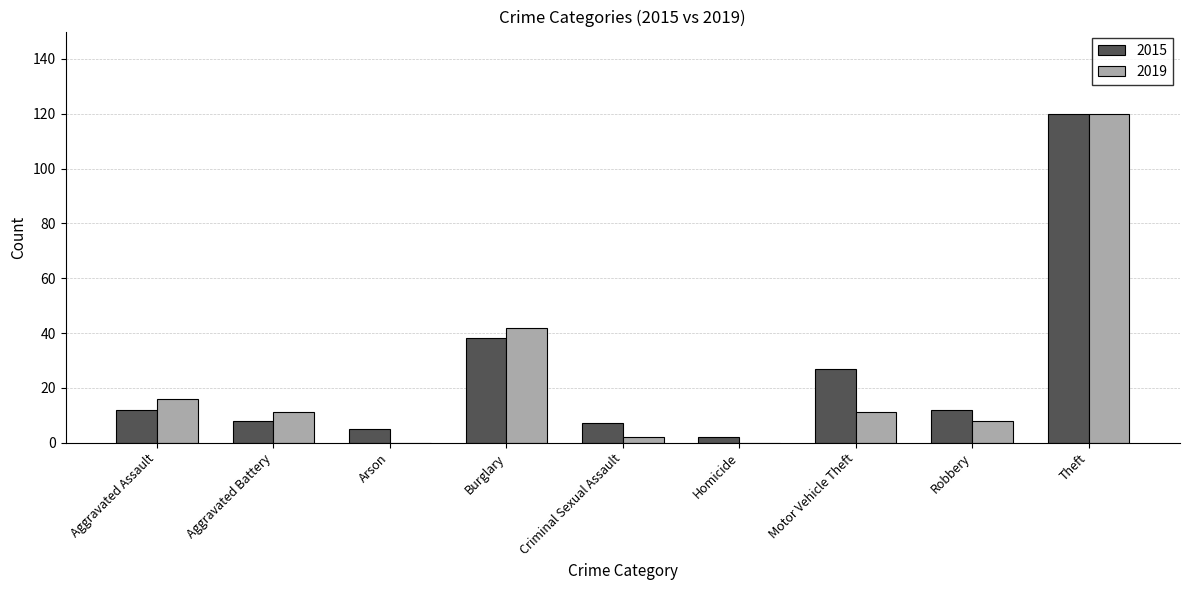

What is the average value of the 2019 series?

23